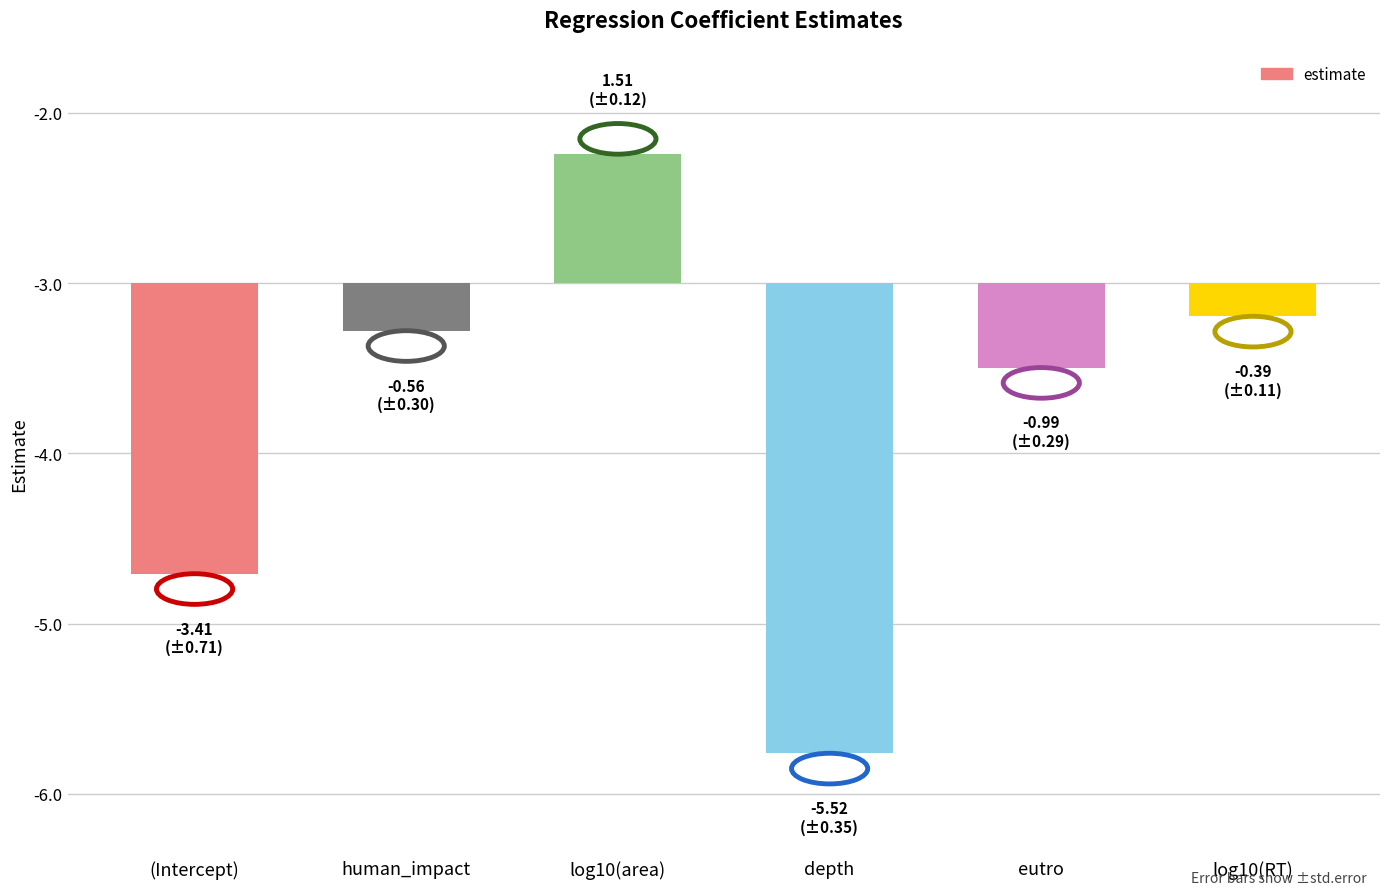

What is the change in value from depth to log10(RT)?

+5.1